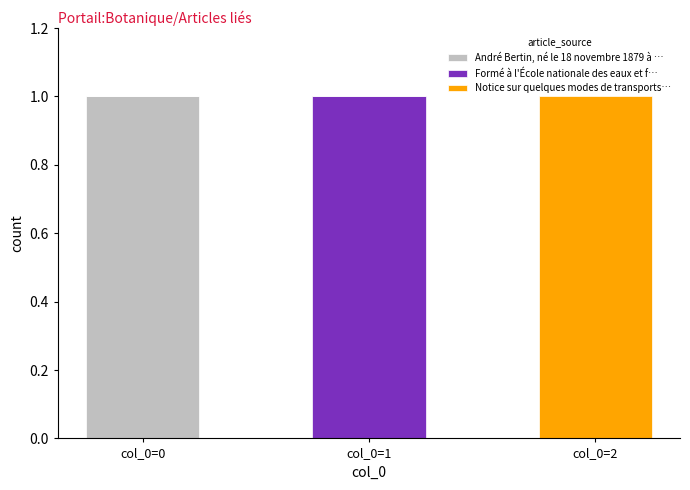

Which category has the highest value in the André Bertin, né le 18 novembre 1879 à … series?

col_0=0